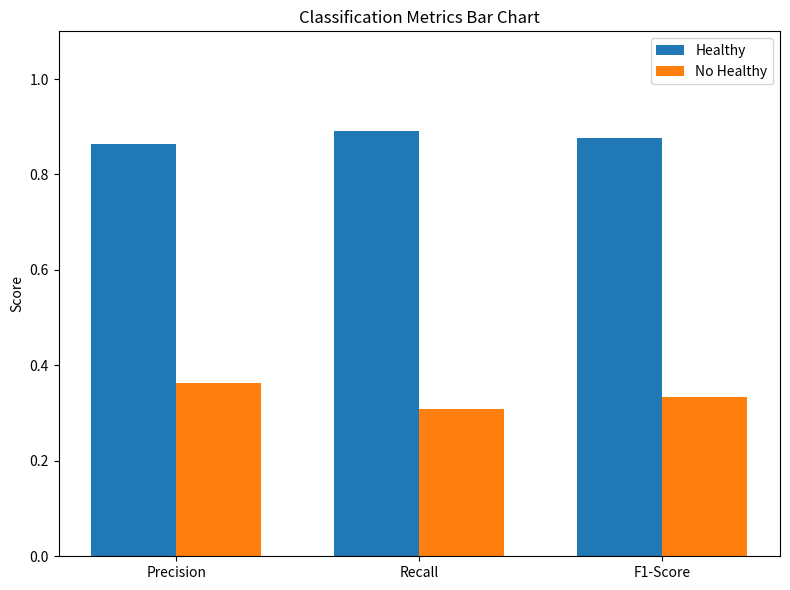

What is the label of the 3rd bar from the right?

Precision